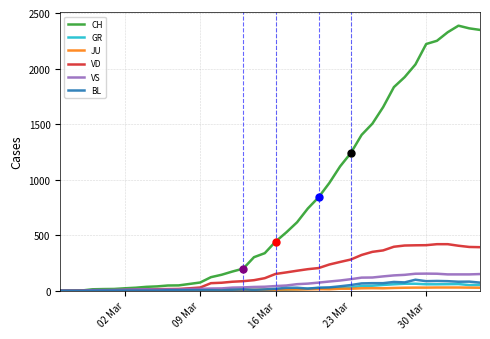

Rank the series by their maximum value, from highest to lowest.

CH, VD, VS, BL, GR, JU